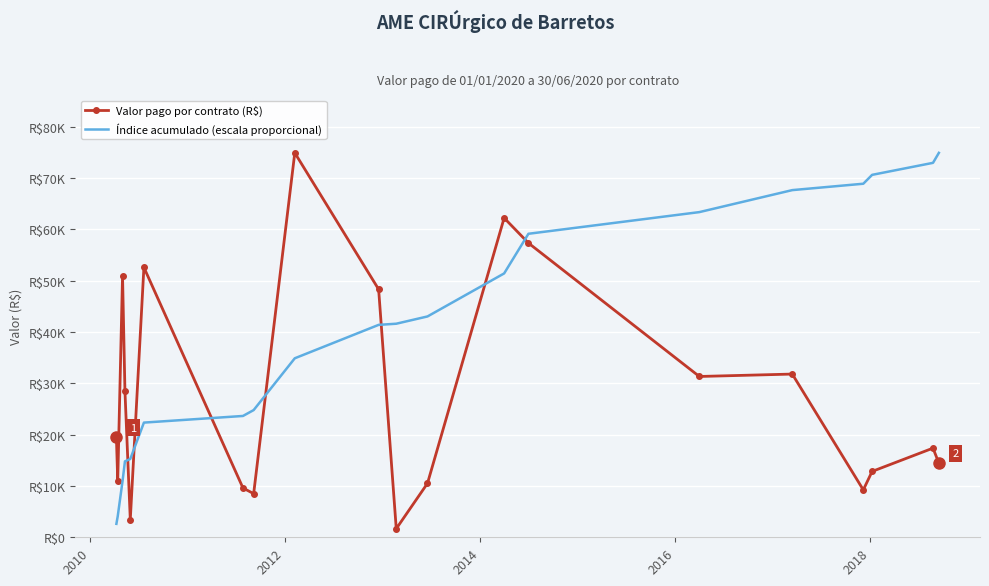

What are all the series names shown in the legend?

Valor pago por contrato (R$), Índice acumulado (escala proporcional)